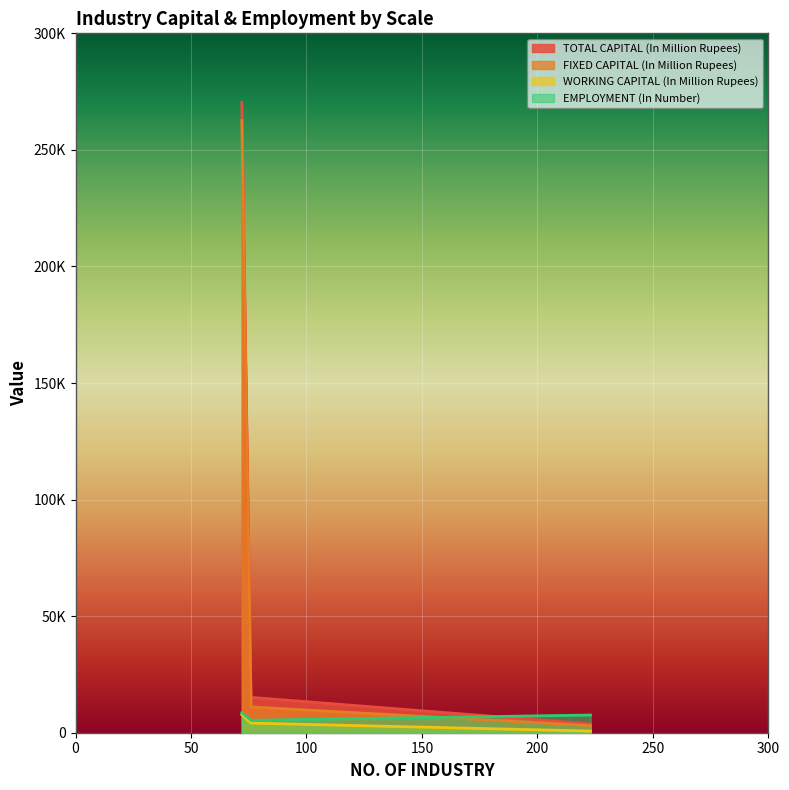

At which category is the sum across all series the highest?

LARGE